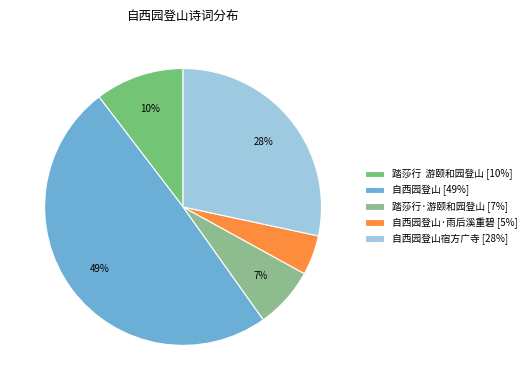

How many segments does this pie chart have?

5